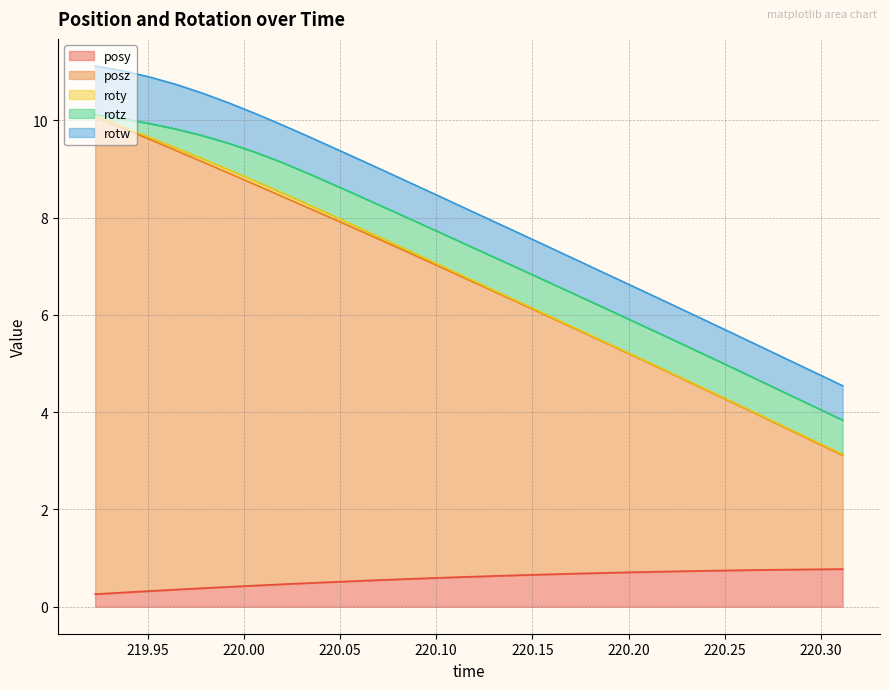

True or false: roty and posz cross at least once.

False